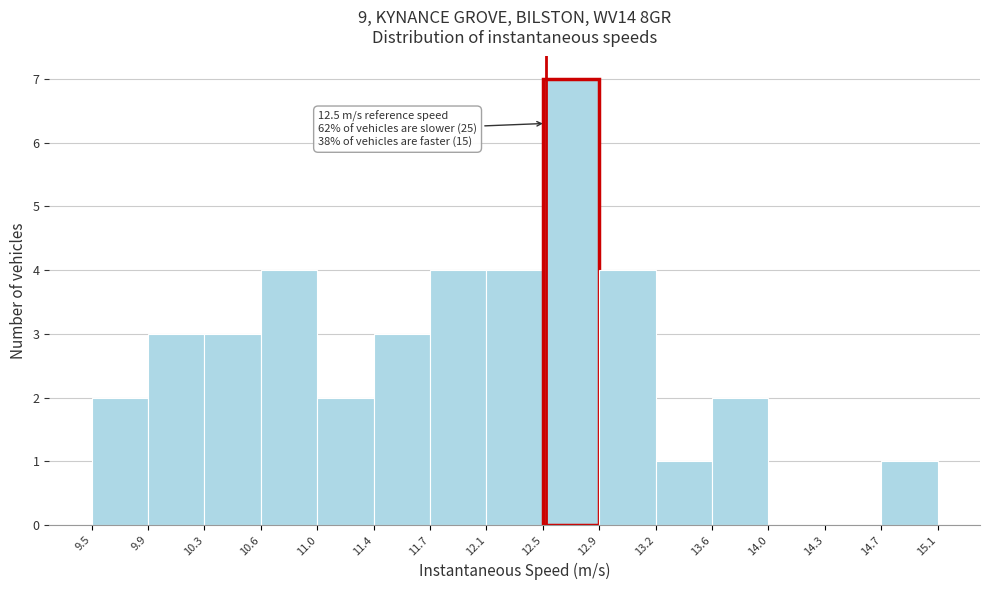

Over which range of the x-axis is the bar tallest?

12.5 to 12.9